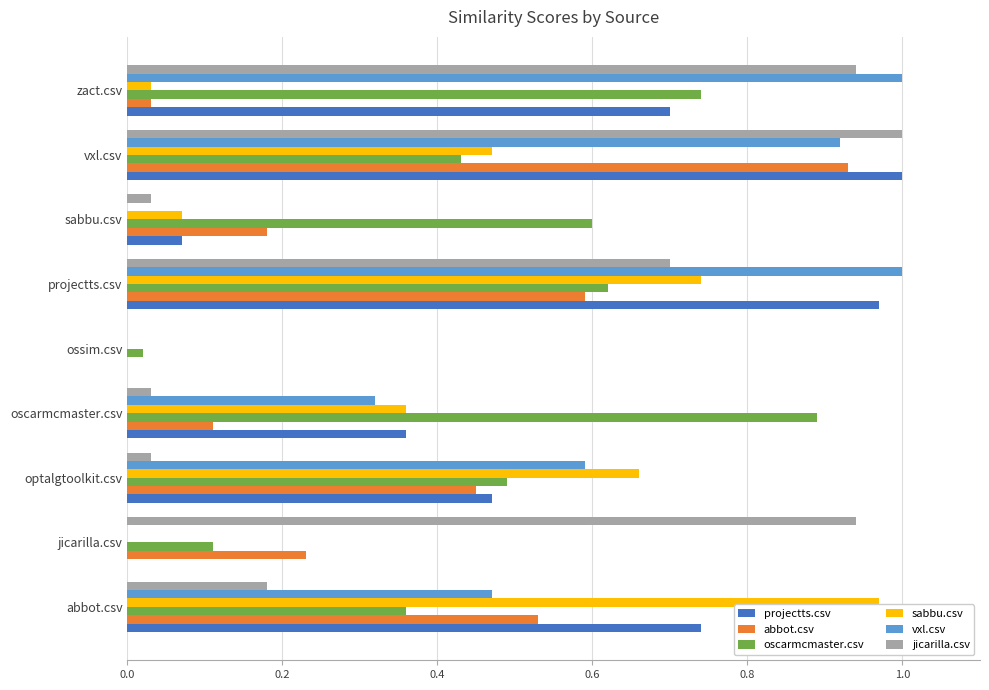

Which series changed the most between oscarmcmaster.csv and vxl.csv?

jicarilla.csv